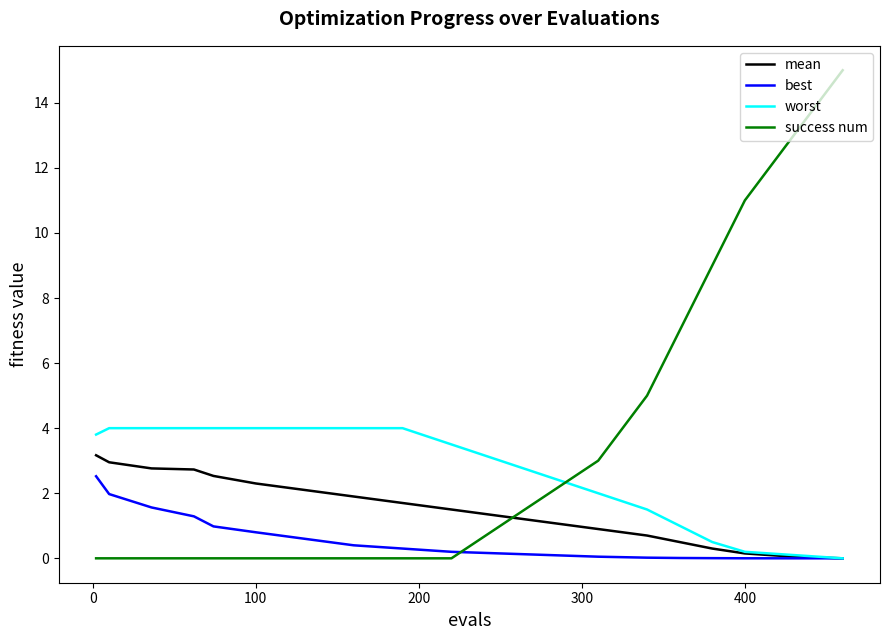

What is the greatest value displayed?

15.0